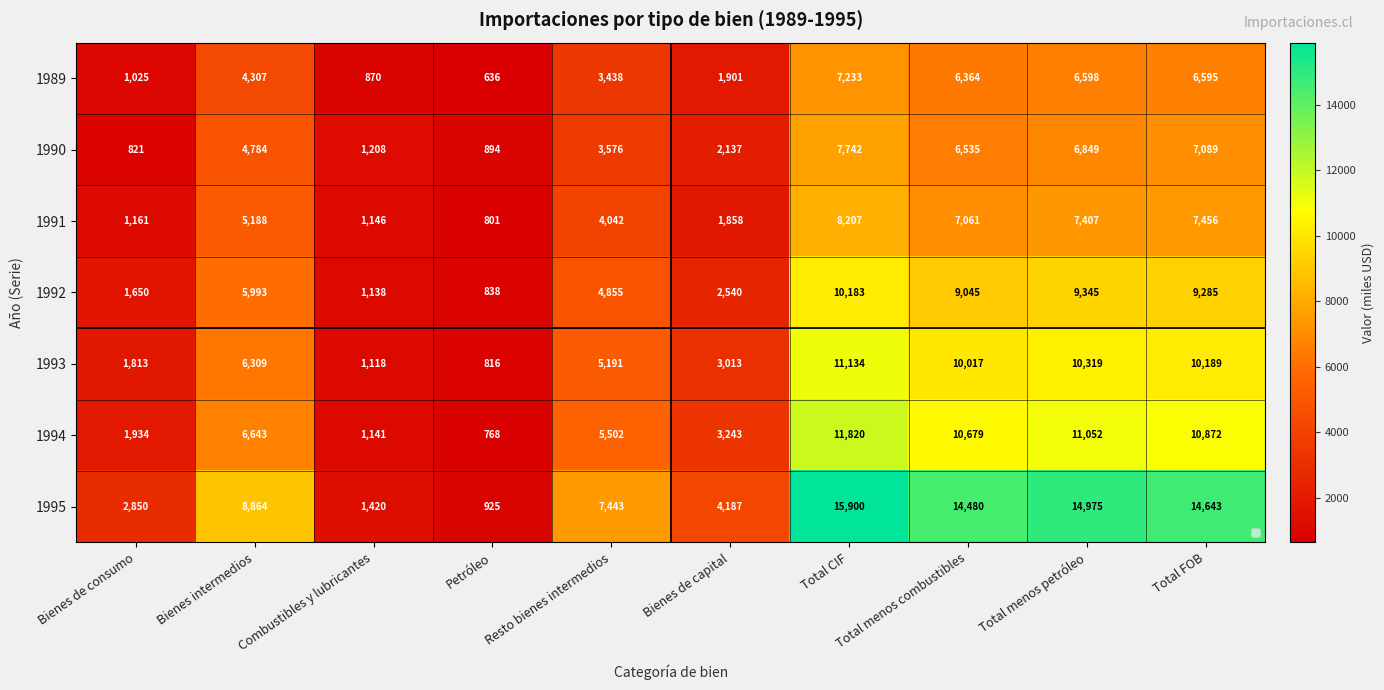

What is the greatest value displayed?

15900